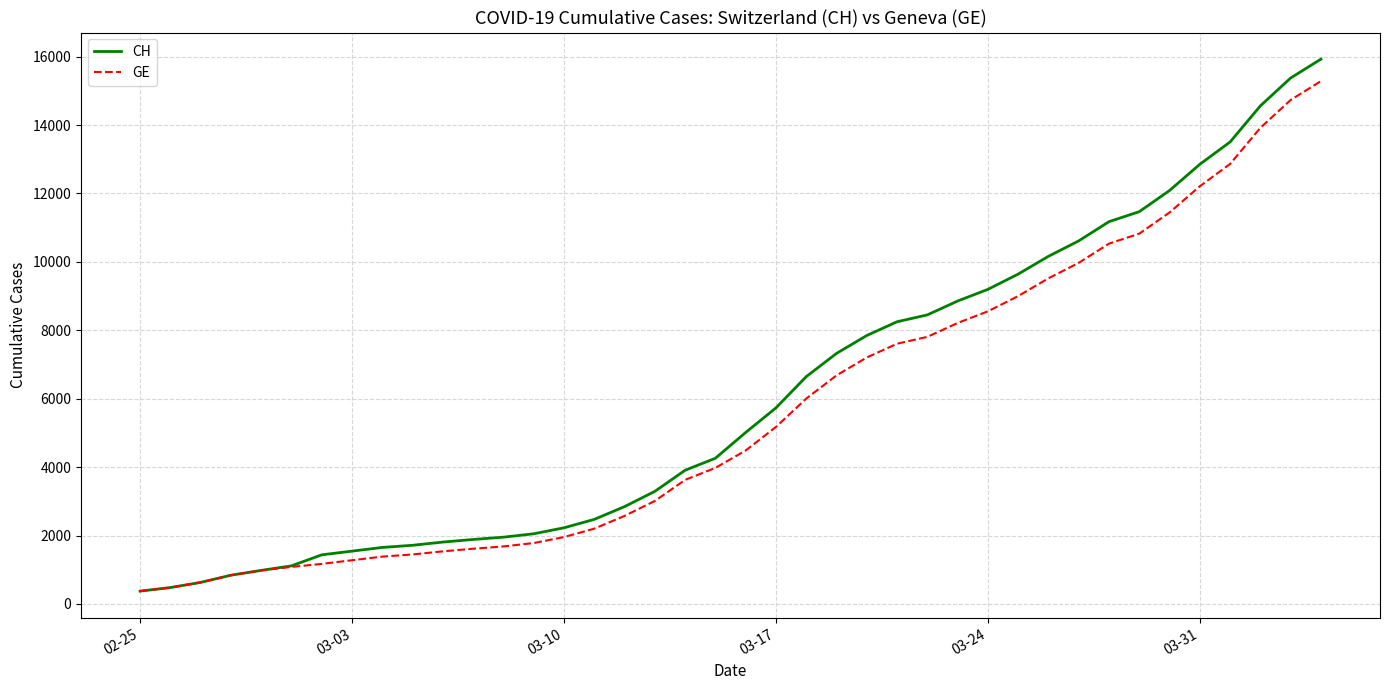

What is the average value of the CH series?

6053